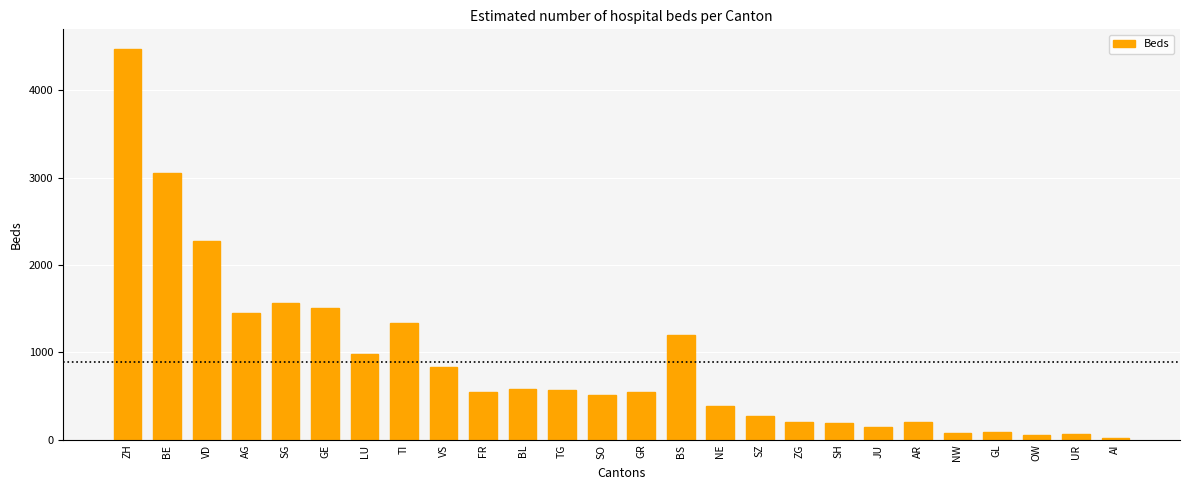

How many data points does each series have?

26